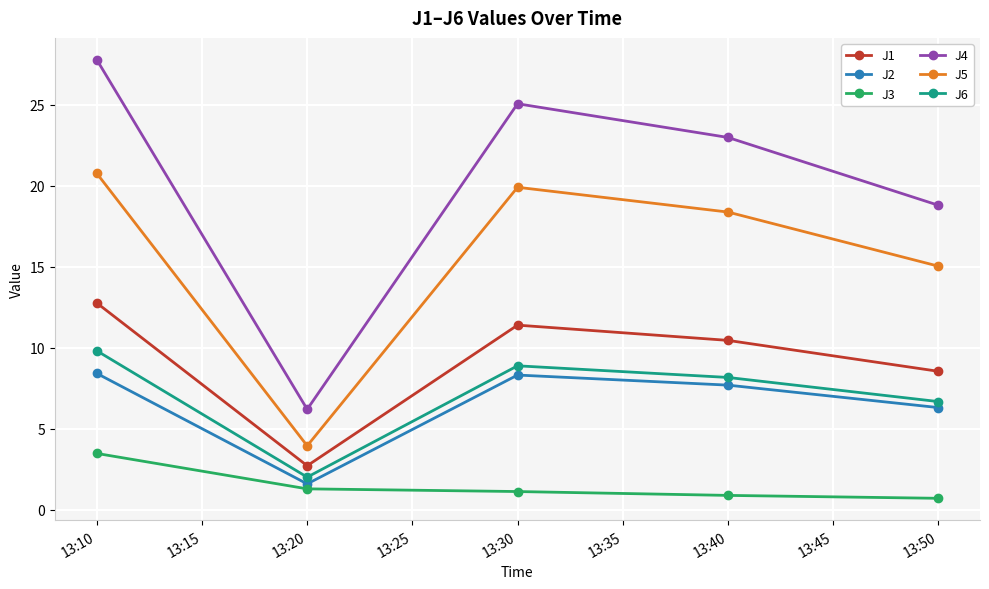

List the series in order of their peak value, lowest first.

J3, J2, J6, J1, J5, J4